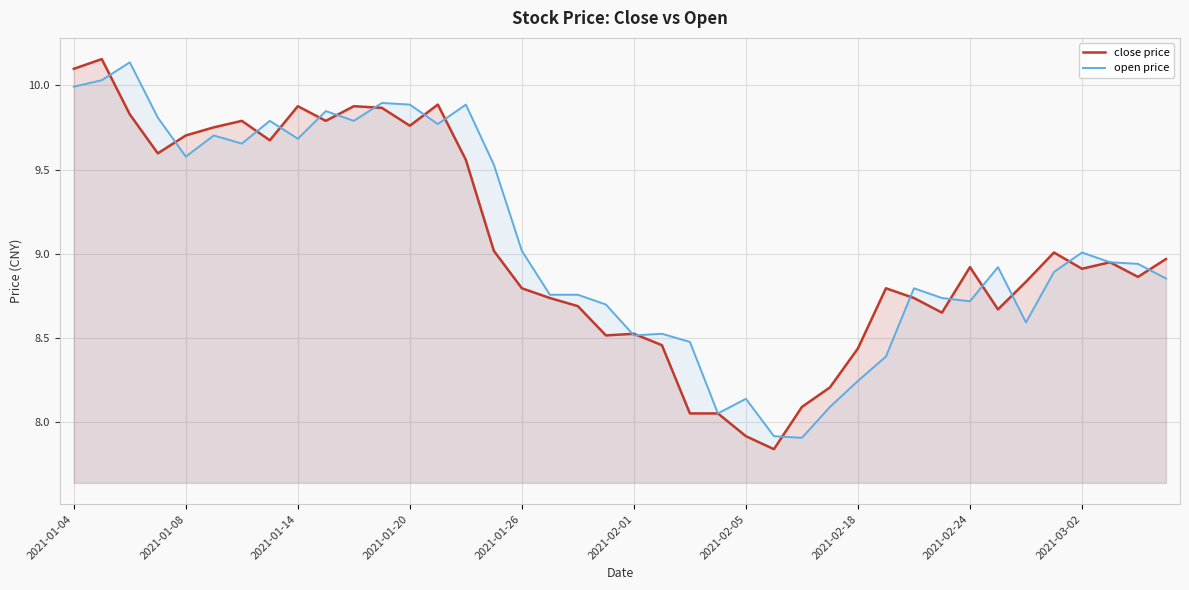

Rank the series at 2021-01-14 from lowest to highest value.

open price, close price